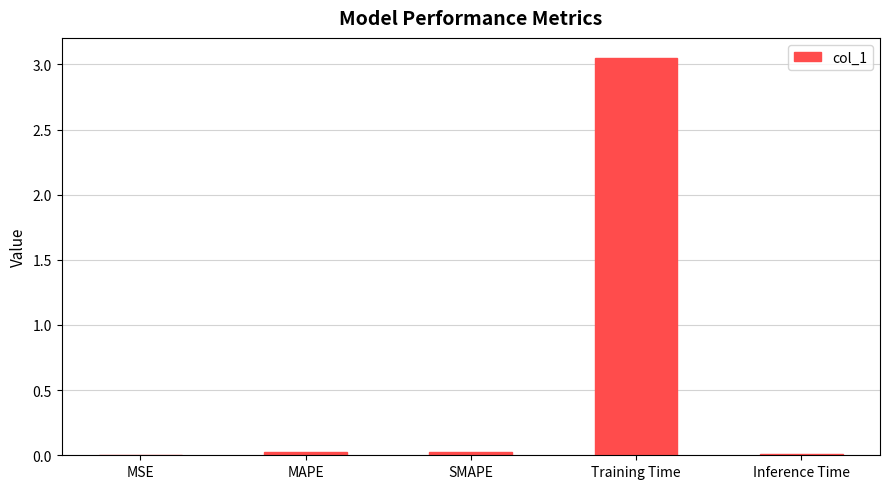

Is it true that the value at SMAPE is 0.0?

True